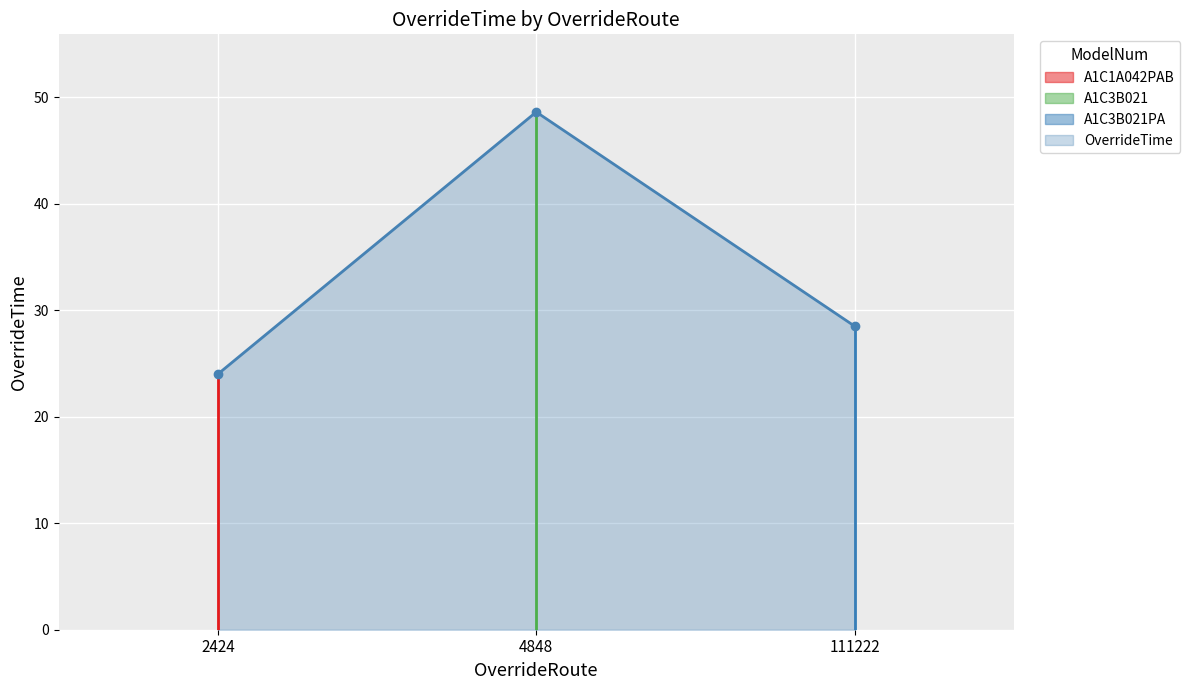

Which label corresponds to the largest value in the chart?

4848